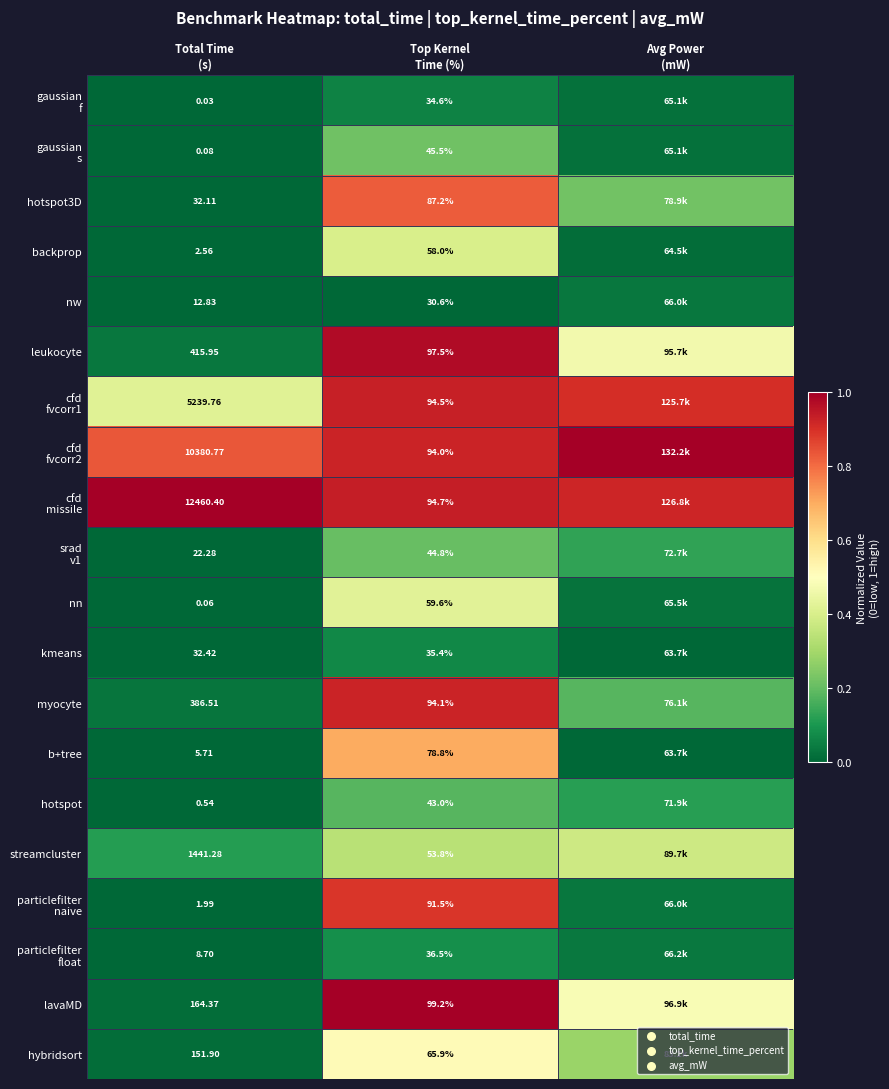

What is the average value of the nn series?

0.1